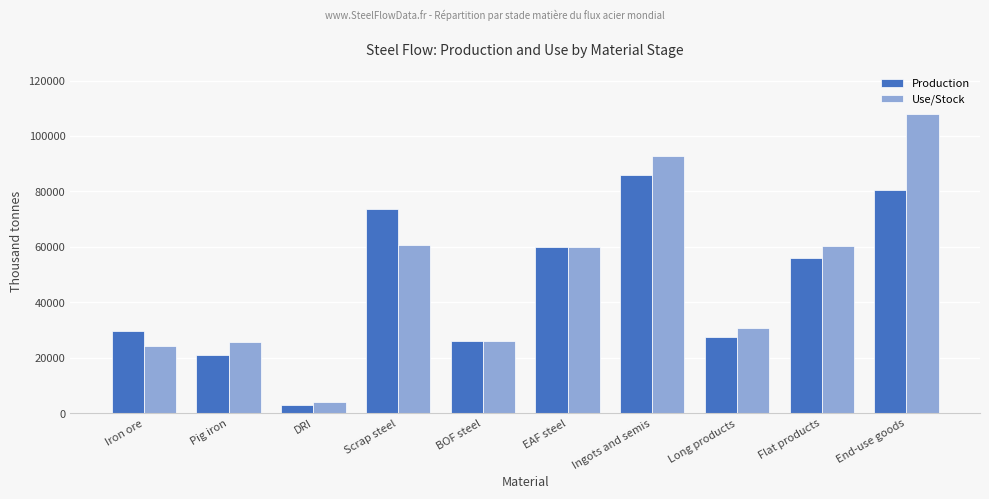

What is the value of the Use/Stock bar at the 2nd from the left?

25793.8